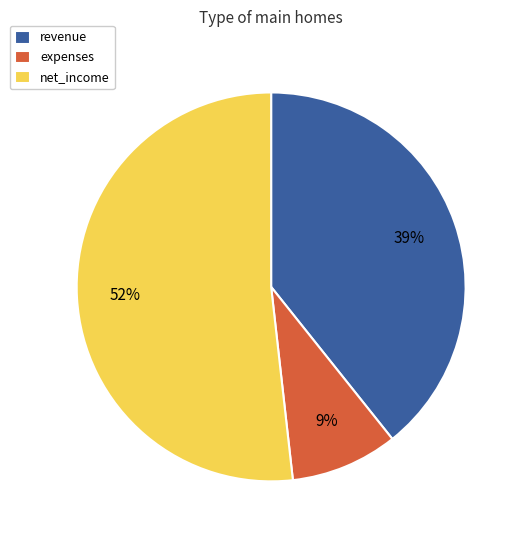

Is there any slice that represents more than half of the pie?

Yes